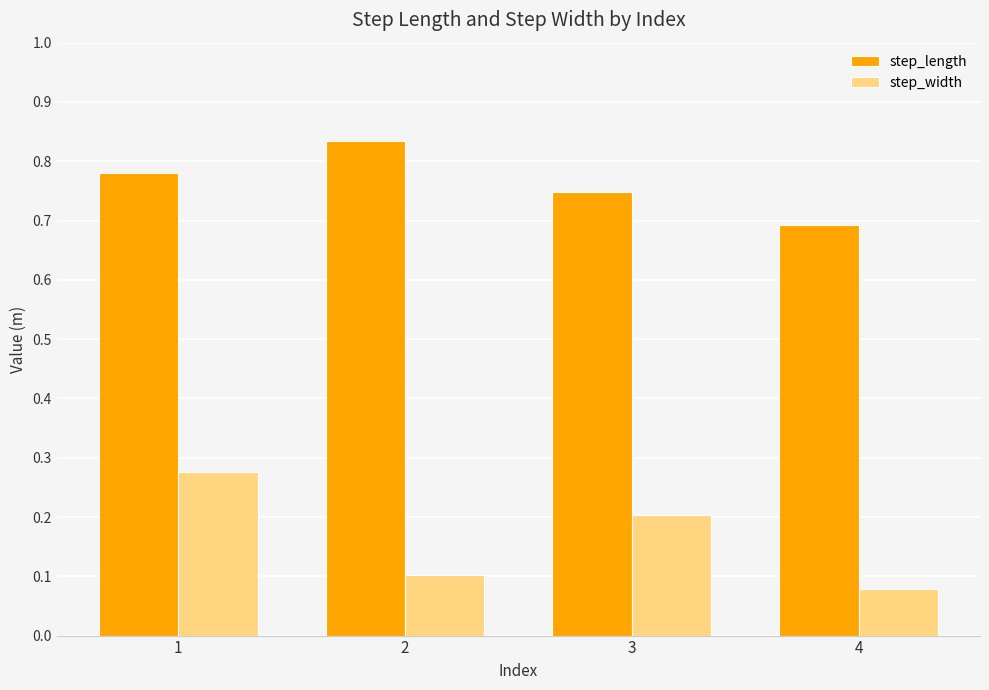

Which category has the lowest value in the step_length series?

4